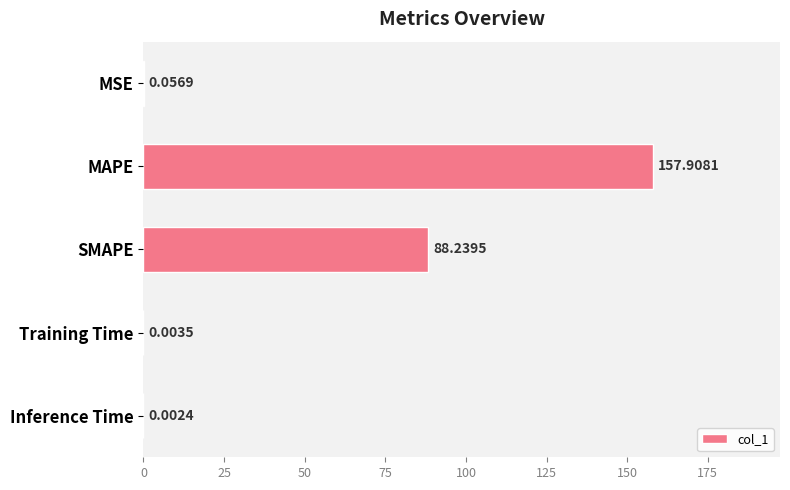

Where is the data nearest to the value 78?

SMAPE